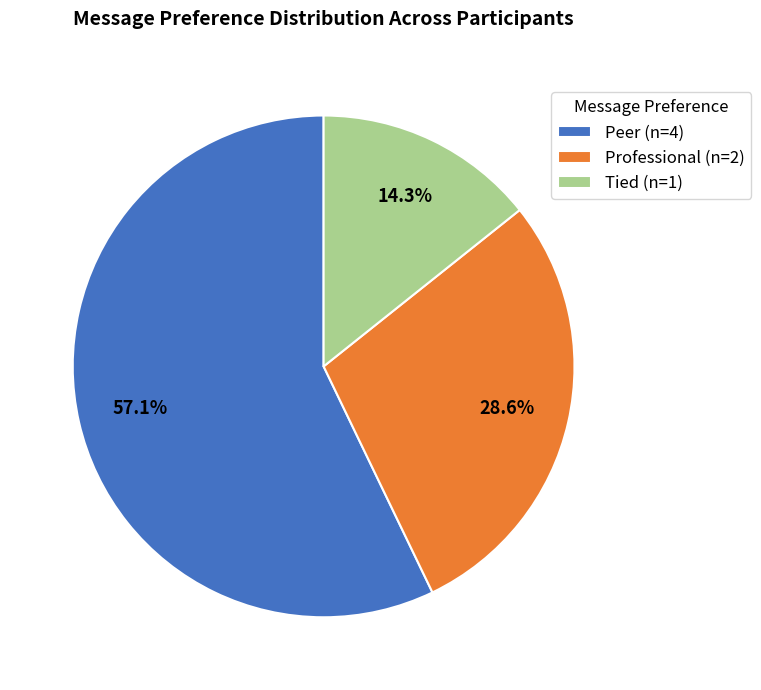

What is the largest slice in the pie chart?

Peer (n=4)